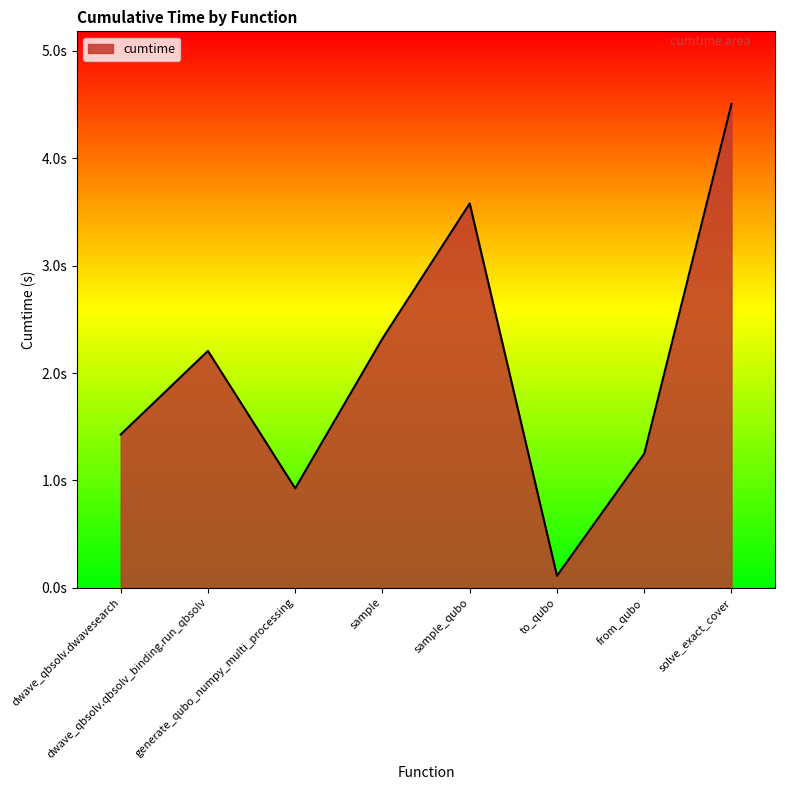

What is the difference between the values at generate_qubo_numpy_multi_processing and dwave_qbsolv.dwavesearch?

0.5